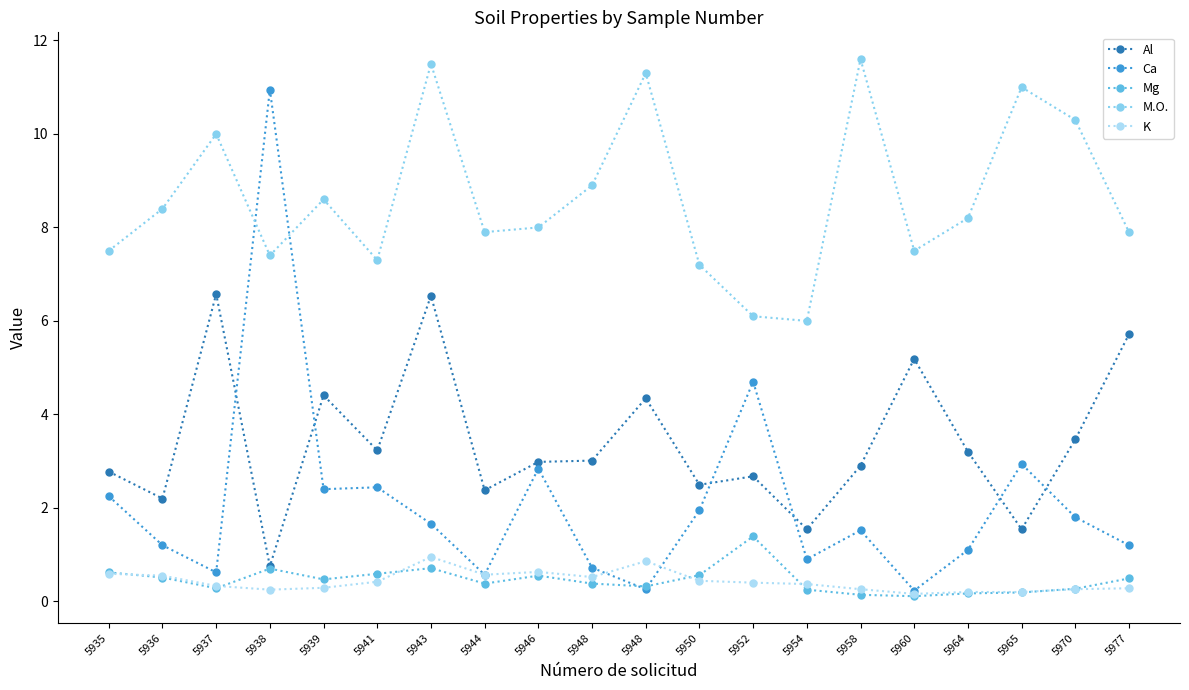

Rank the series by their maximum value, from lowest to highest.

K, Mg, Al, Ca, M.O.